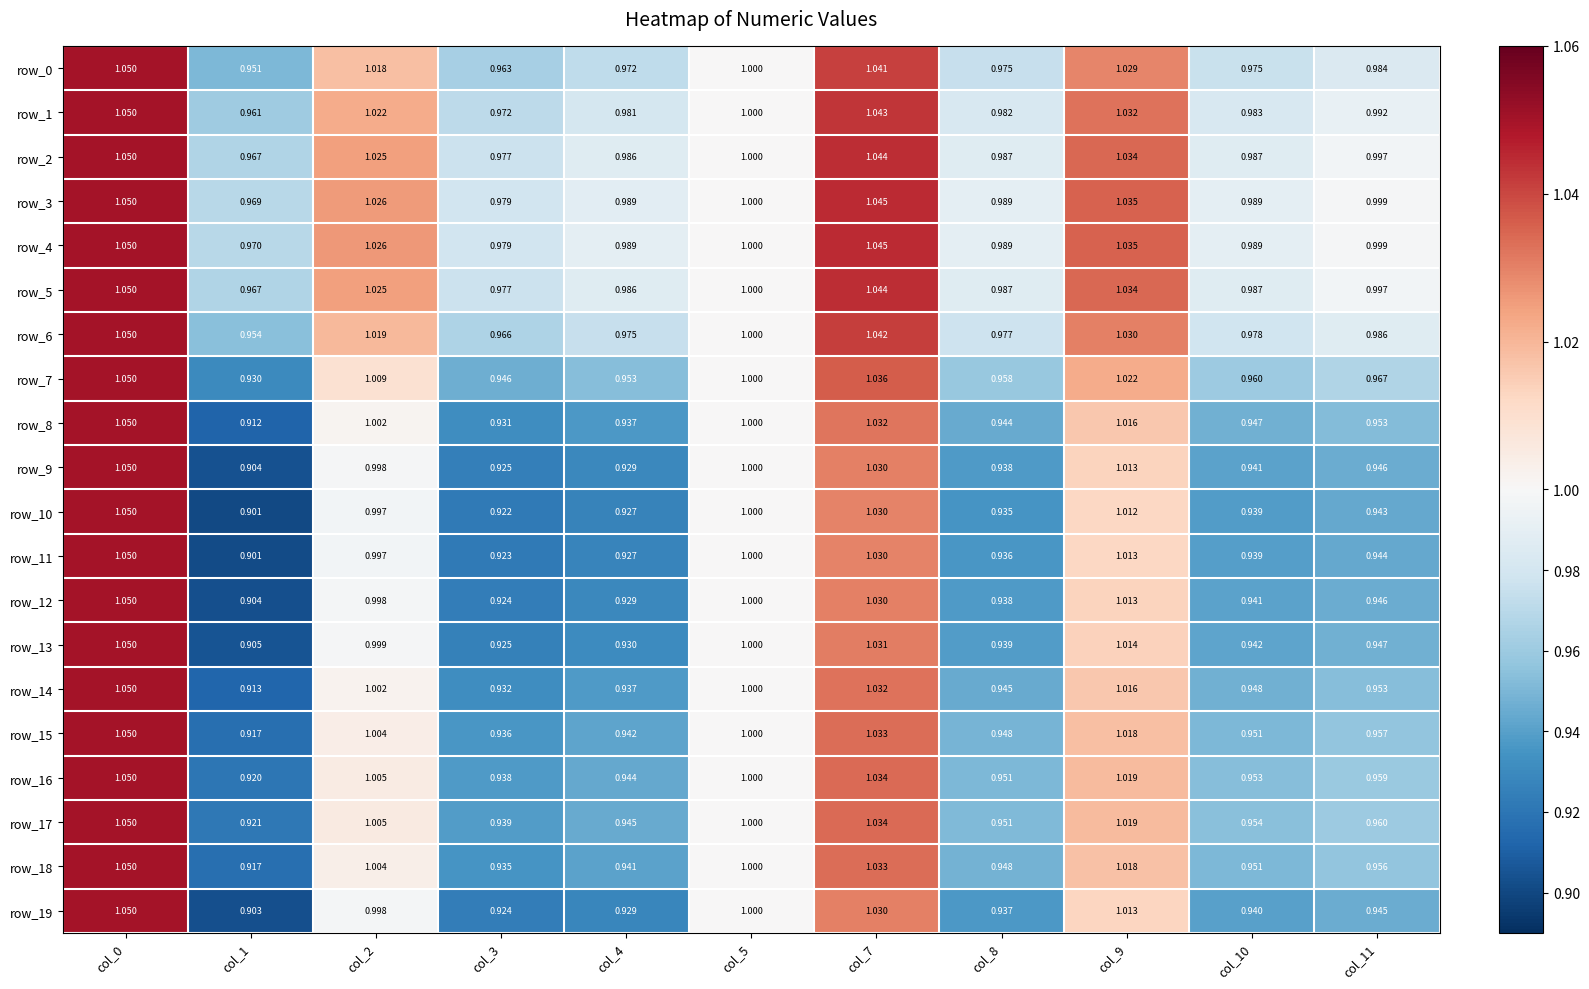

Which label corresponds to the smallest value in the chart?

col_1